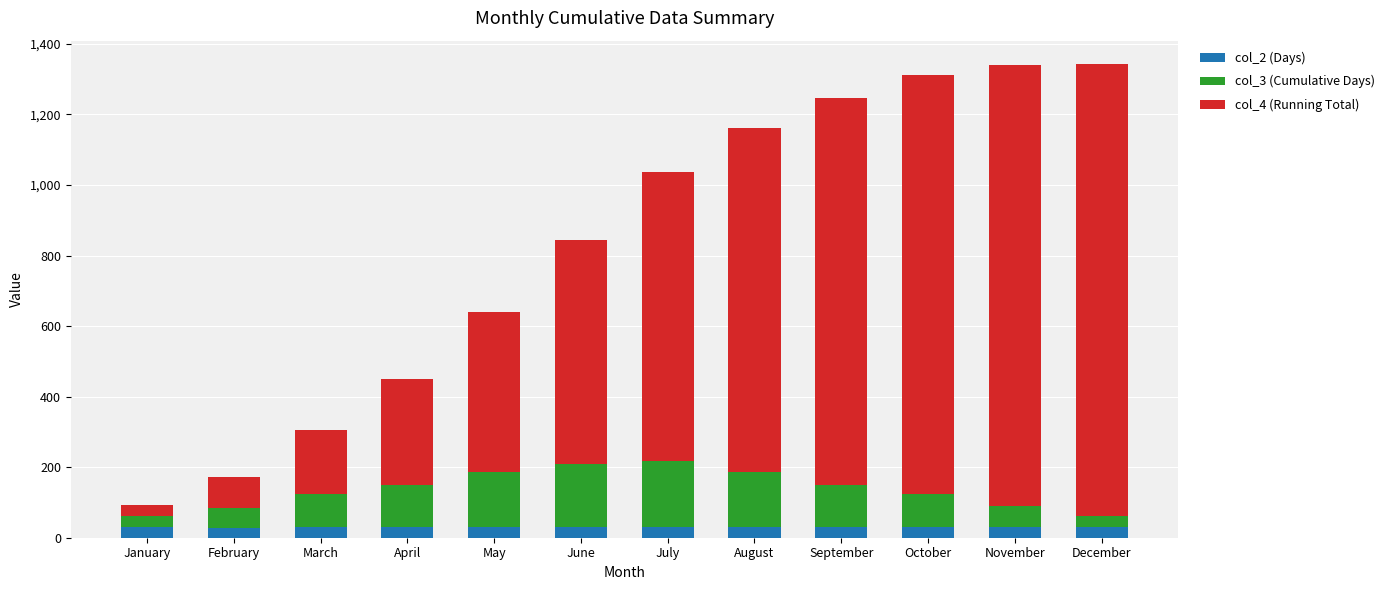

What is the sum of all col_2 (Days) values?

365